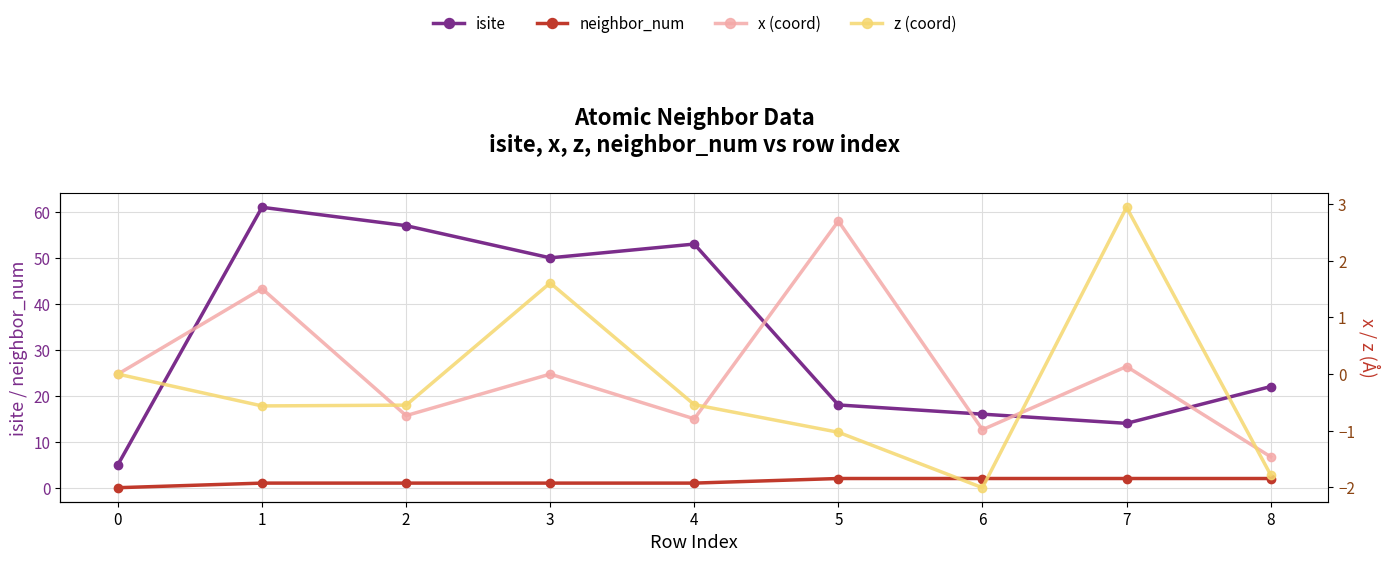

Which series has the widest spread of values?

isite